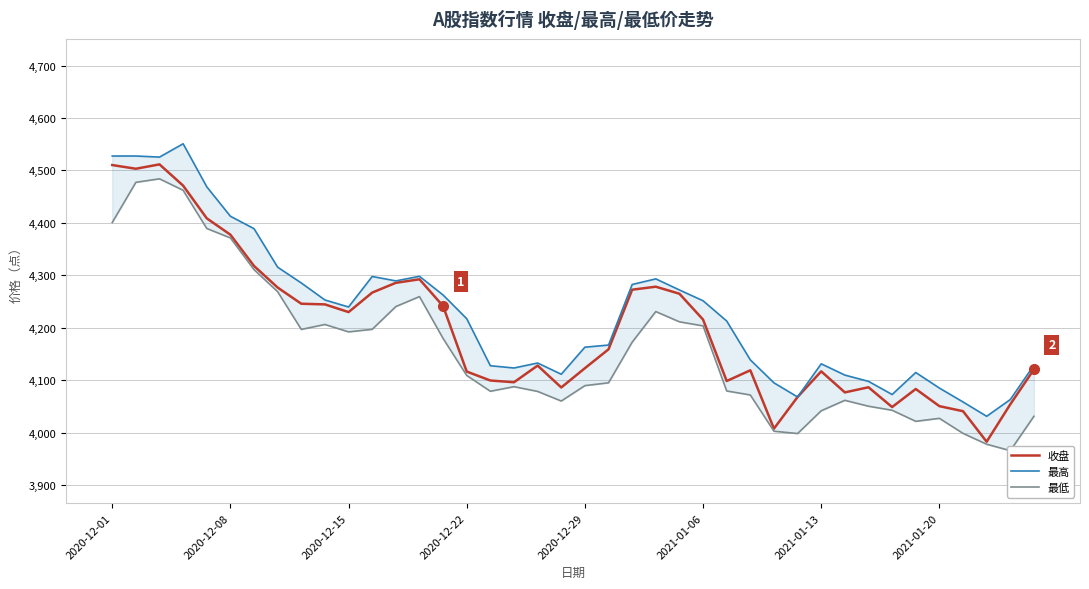

What is the difference between the maximum and minimum values in the 最高 series?

519.9